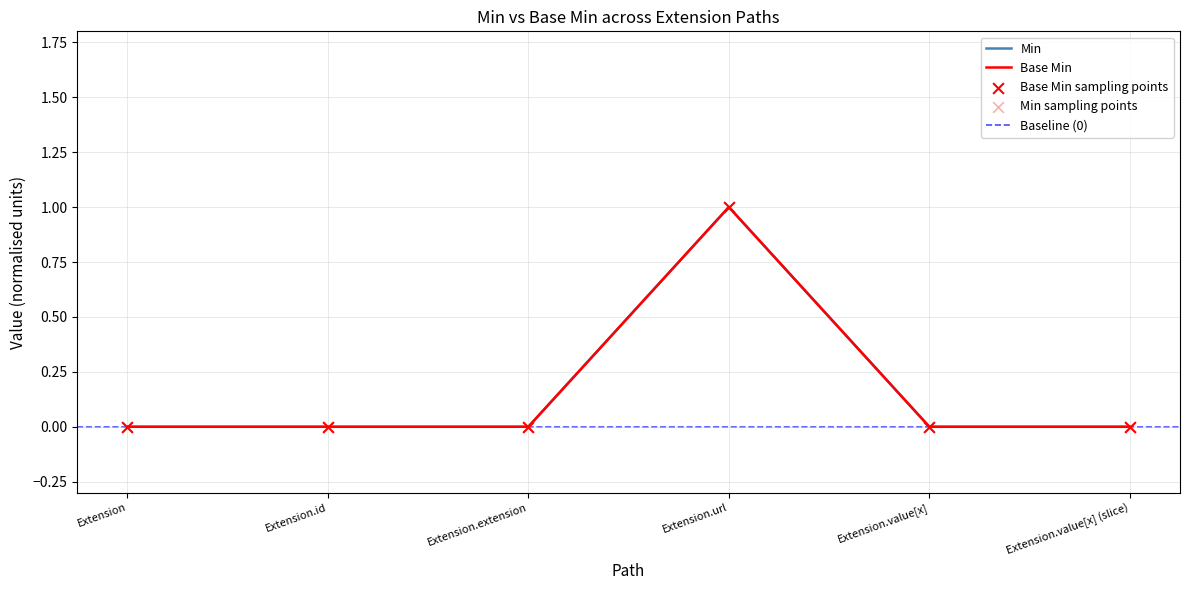

Which series has the largest Y range (max minus min)?

Min